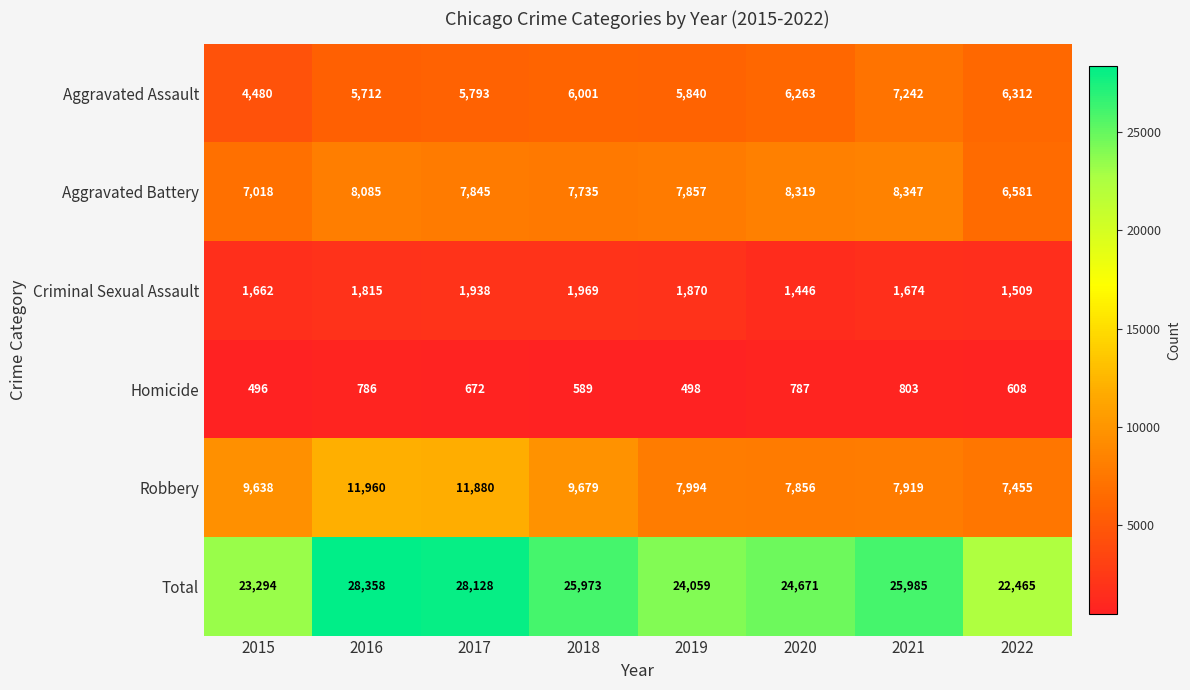

List the series in order of their peak value, lowest first.

Homicide, Criminal Sexual Assault, Aggravated Assault, Aggravated Battery, Robbery, Total